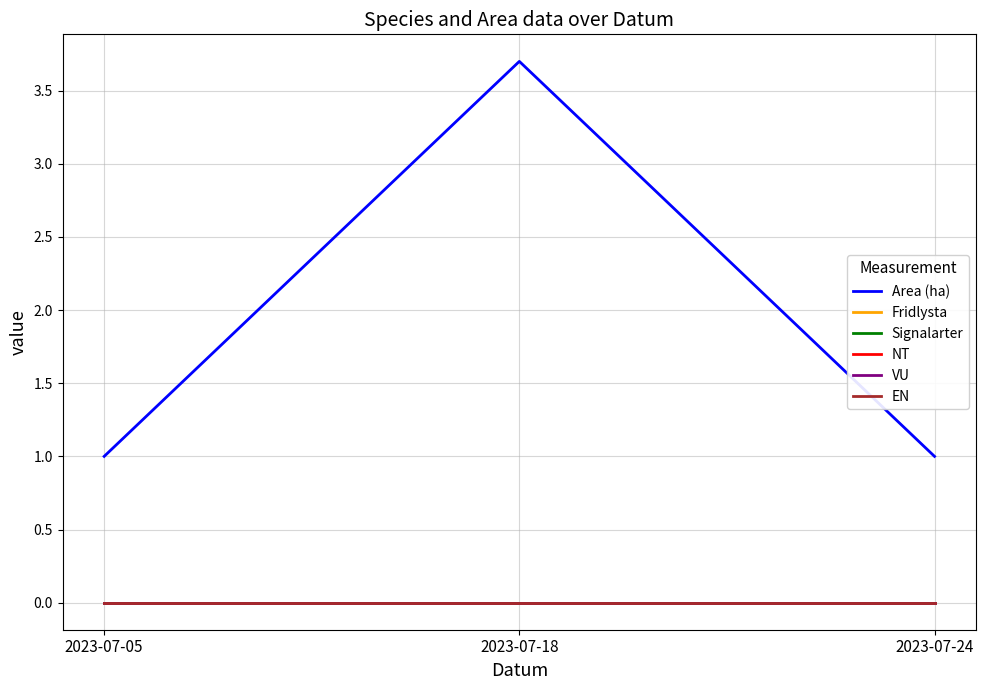

True or false: VU has a value of 0.0 at 2023-07-05.

True